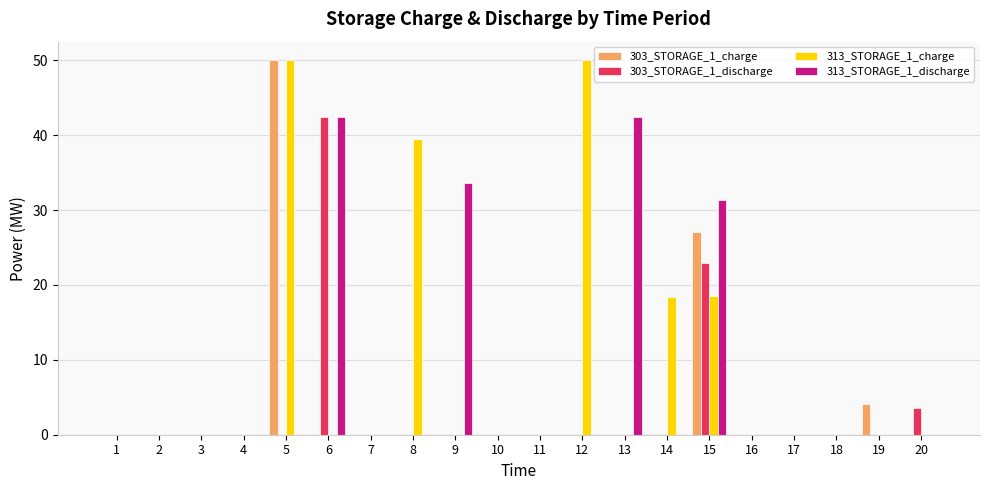

What is the difference between the 313_STORAGE_1_discharge values at 13 and 4?

42.5